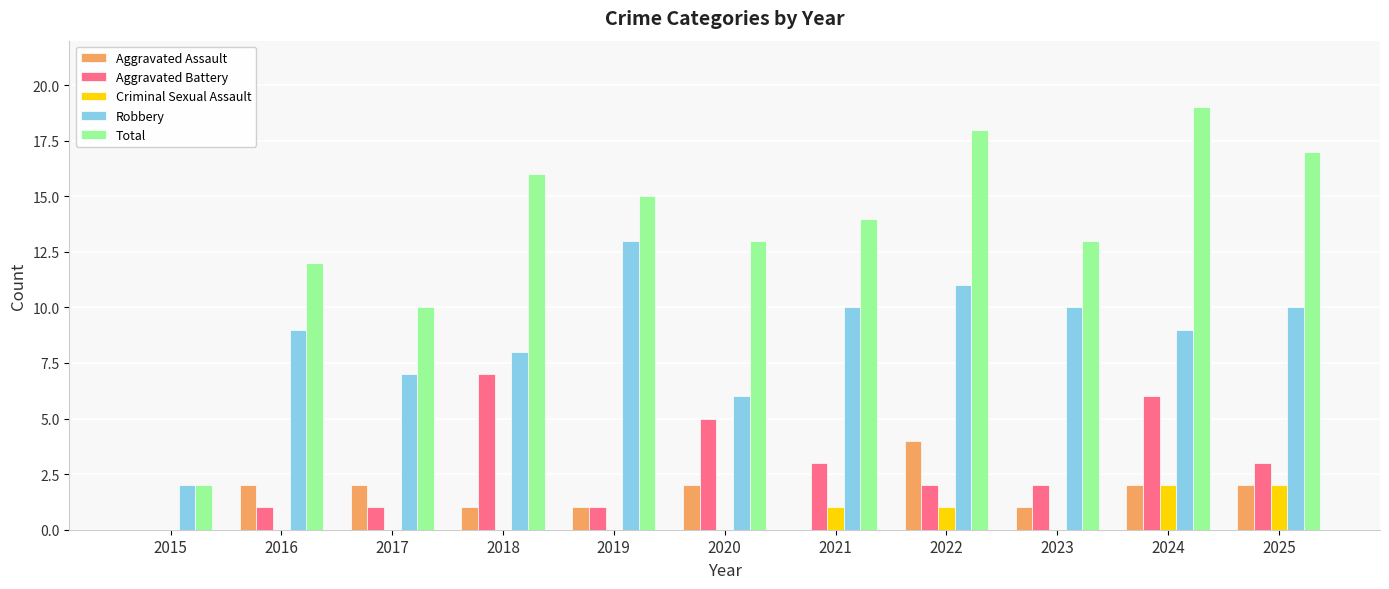

Where does the Aggravated Battery series first go above 2?

2018